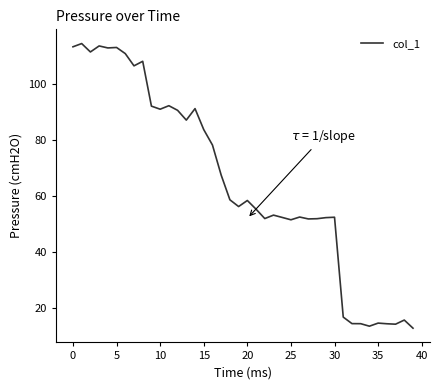

What is the minimum value shown in the chart?

12.9